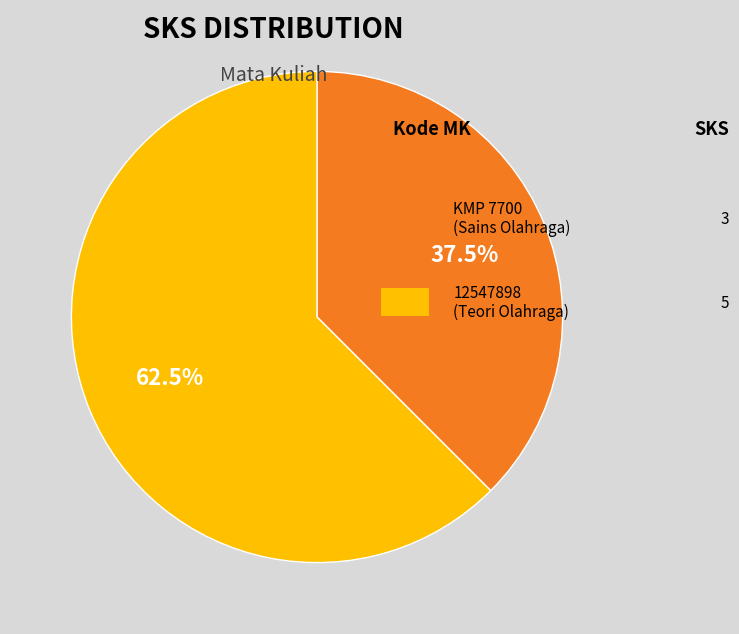

Is there any slice that represents more than half of the pie?

Yes